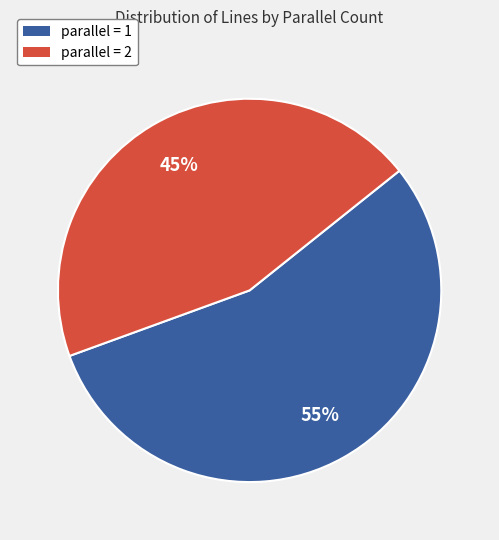

Is there a majority slice in this chart?

Yes